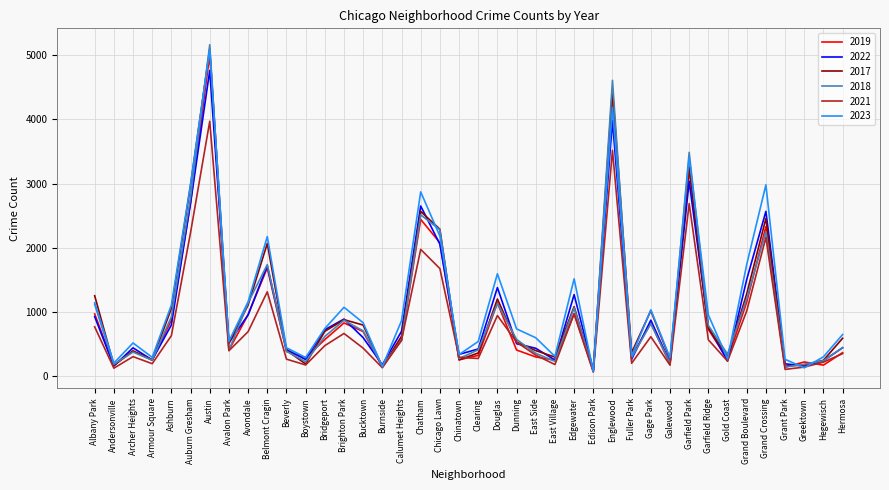

Which series has the widest spread of values?

2018